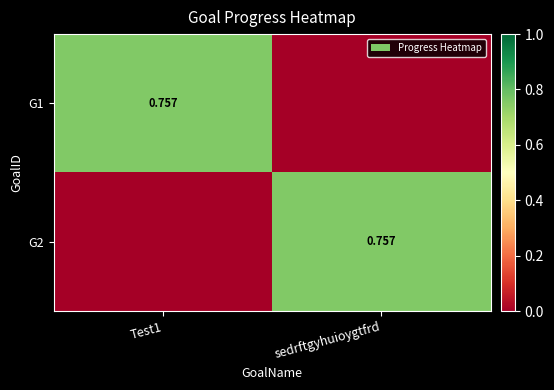

Rank the categories by G2 value from lowest to highest.

Test1, sedrftgyhuioygtfrd